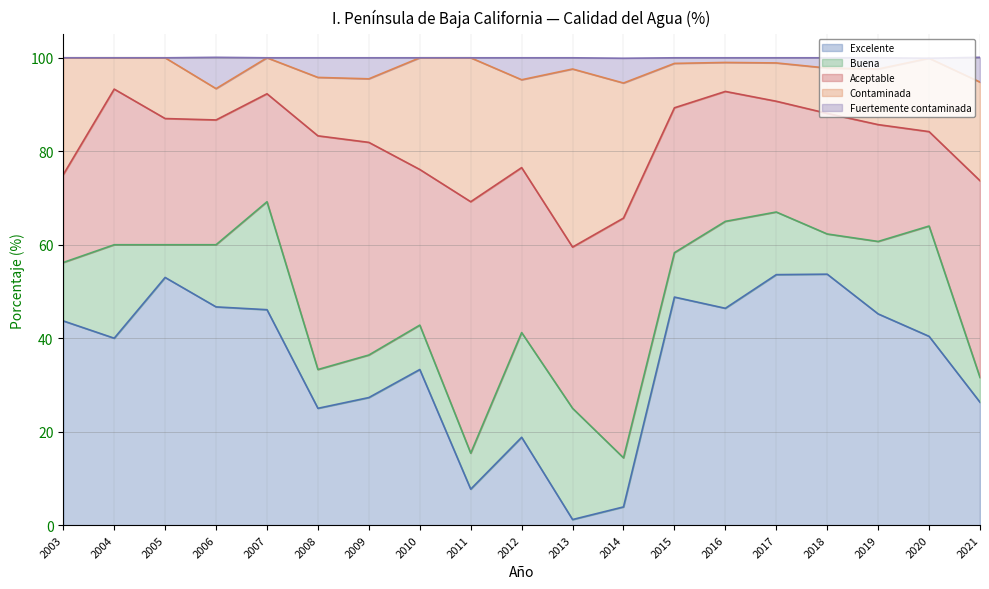

What is the spread (max minus min) of values at 2005?

53.0